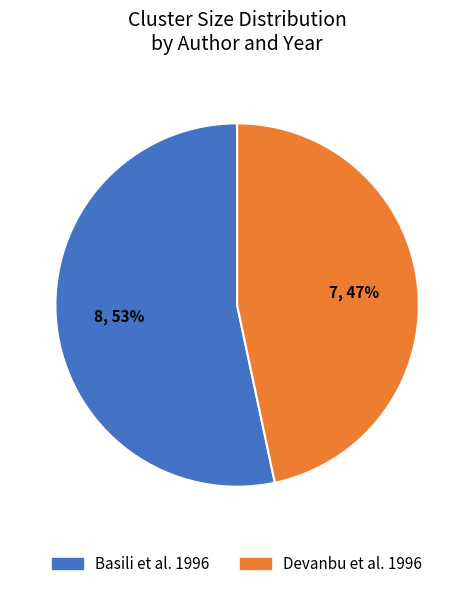

Which slice is the smallest?

Devanbu et al. 1996